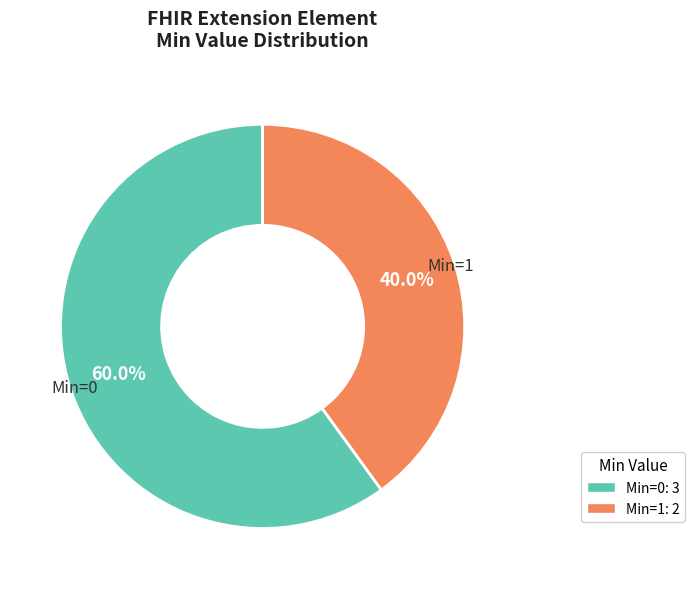

How many segments does this pie chart have?

2